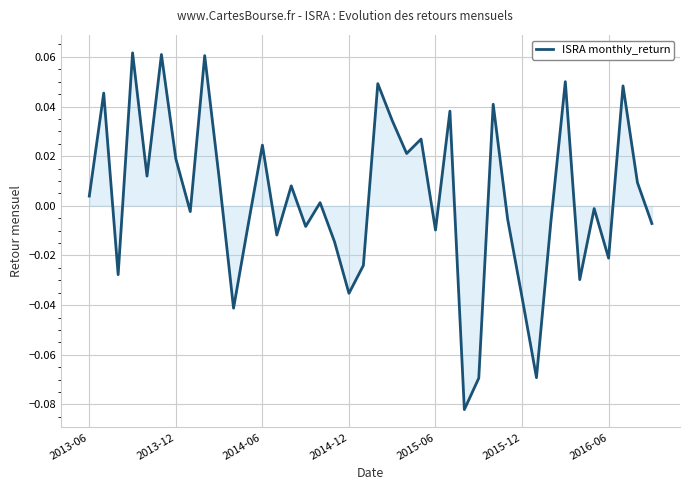

The chart shows a value of -0.1 at 2014-12. True or false?

False